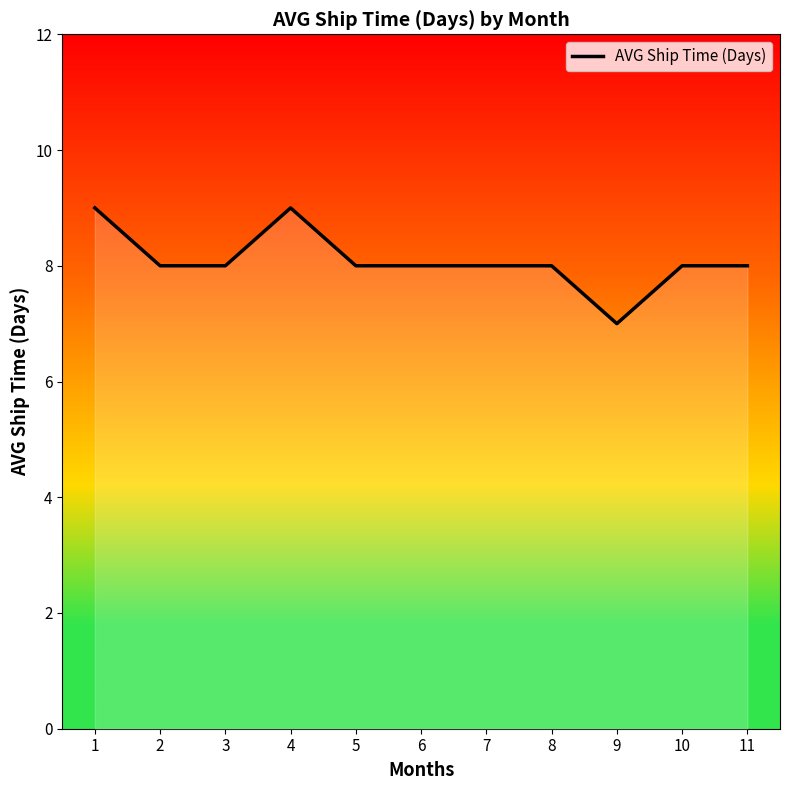

What is the ratio of the value at 2 to the value at 6?

1.0